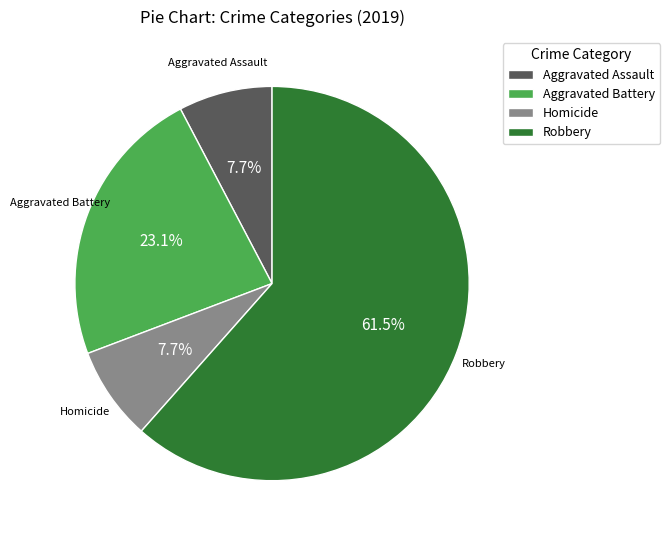

Which category has the biggest portion of the pie?

Robbery